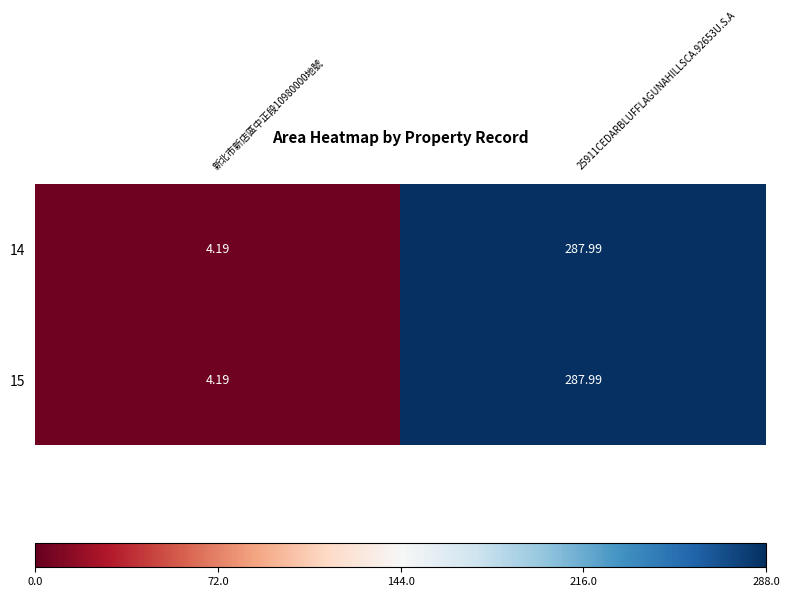

How many data points in 14 are less than 287?

1